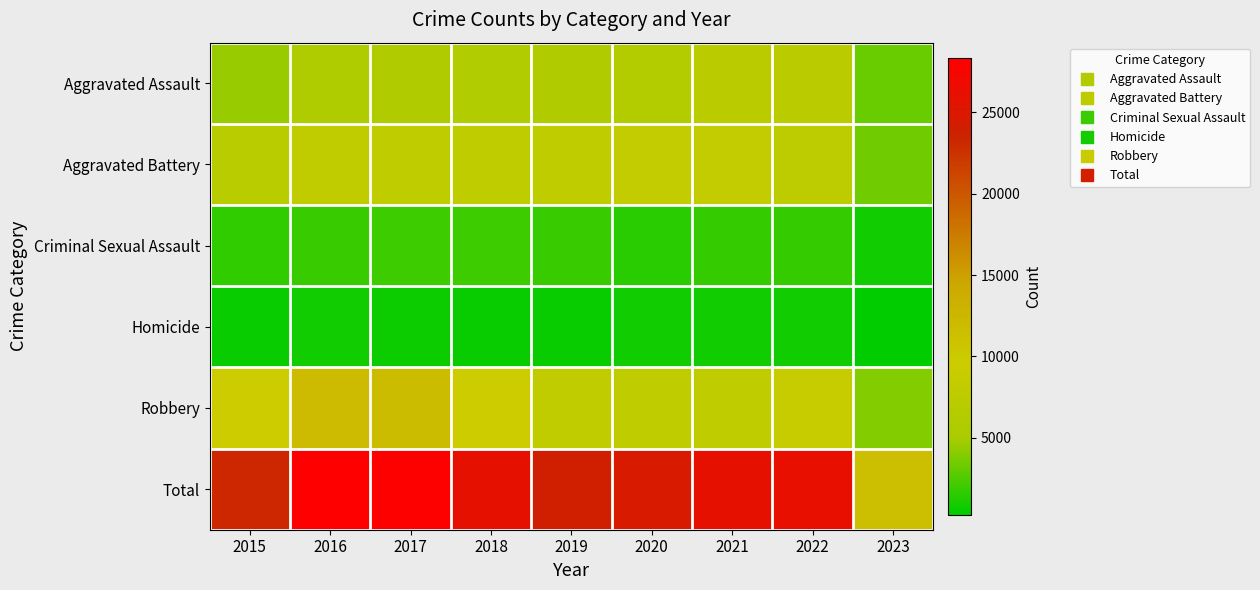

At how many categories does at least one series exceed 469?

9